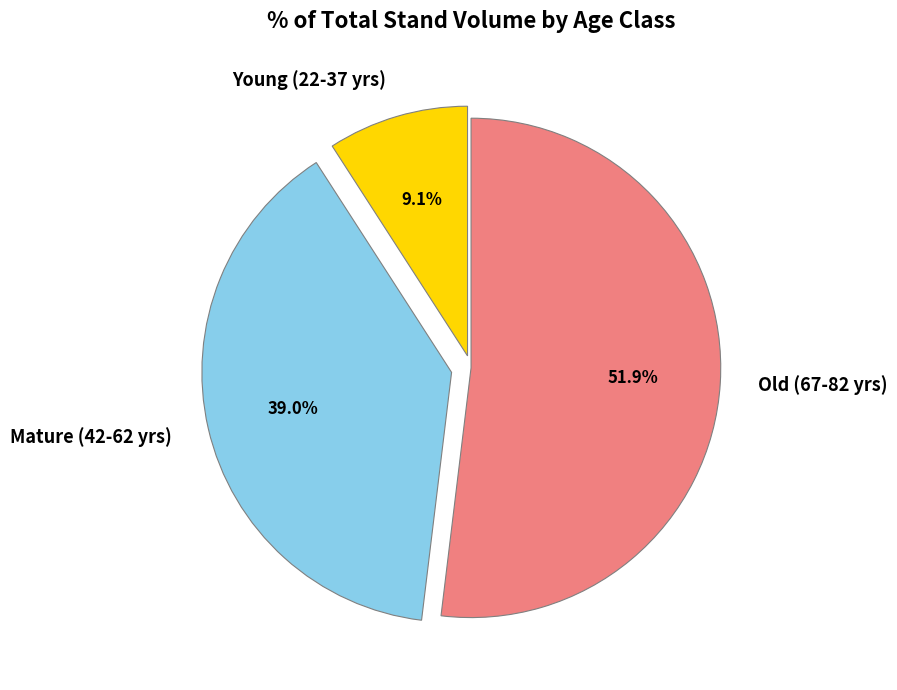

Which category has the smallest portion of the pie?

Young (22-37 yrs)